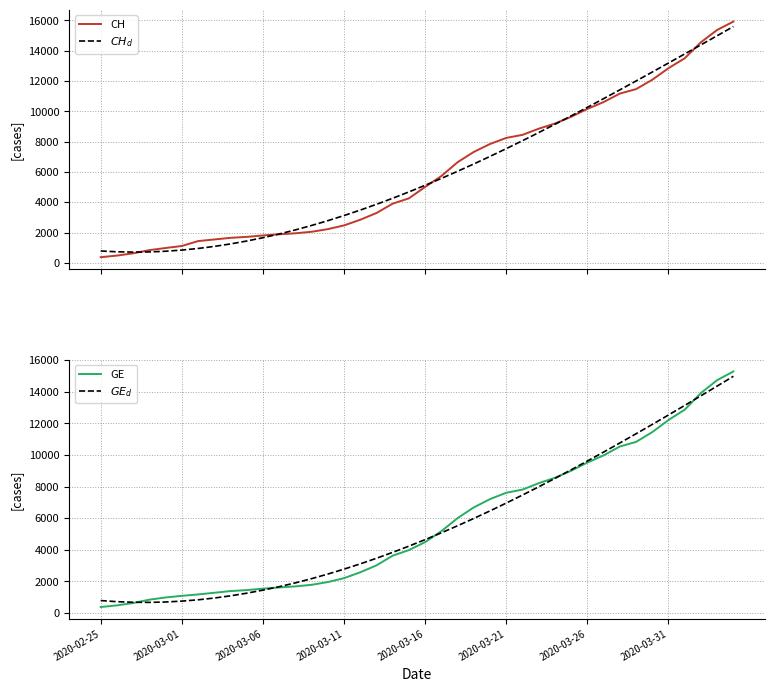

Which category has the highest value in the CH series?

39